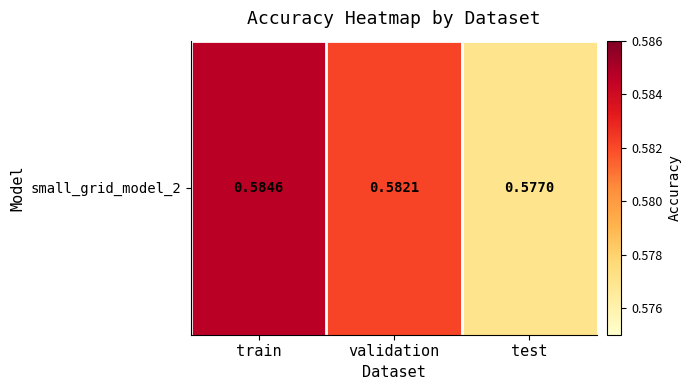

Rank the categories by value from highest to lowest.

train, validation, test